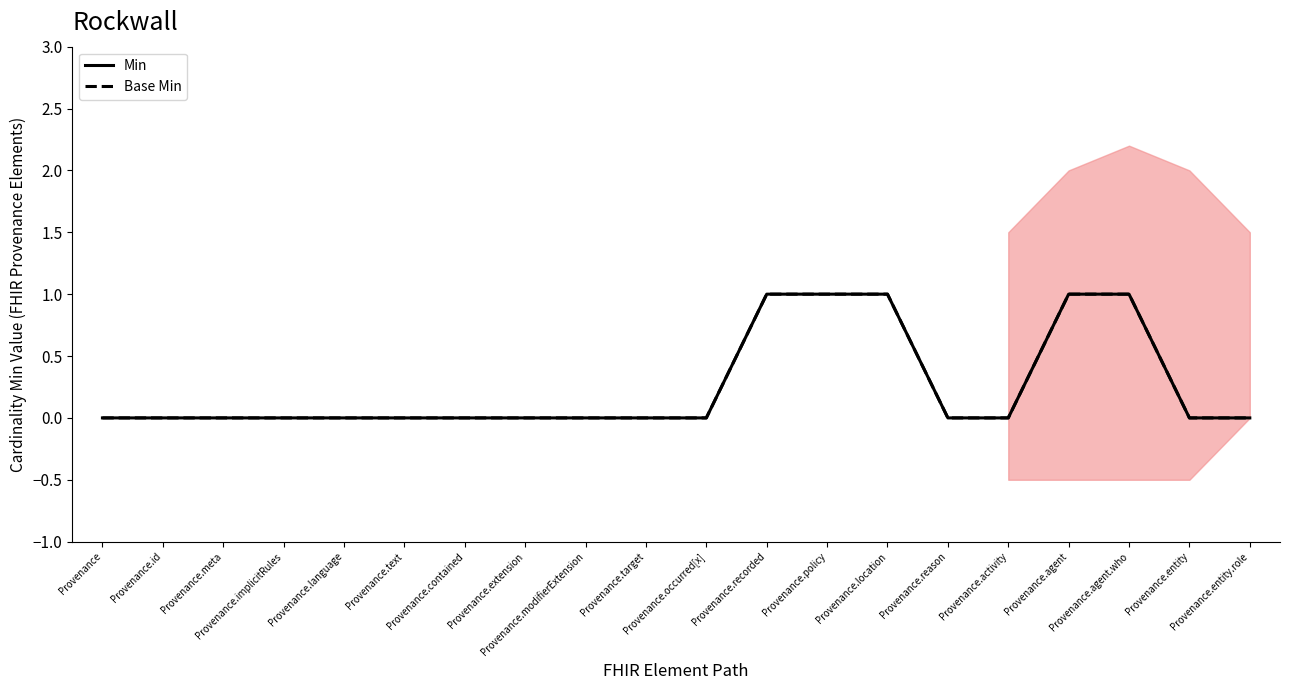

What is the label of the 9th point from the left?

Provenance.modifierExtension